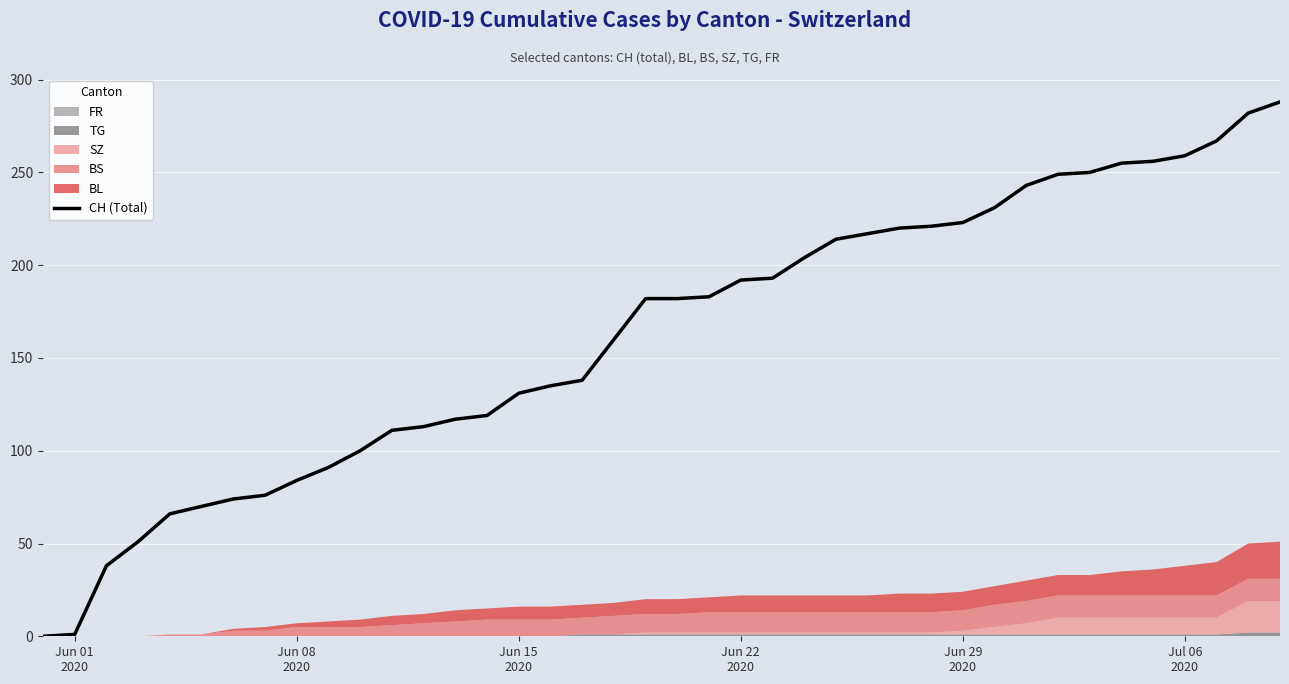

What is the highest value of the CH (Total) series?

288